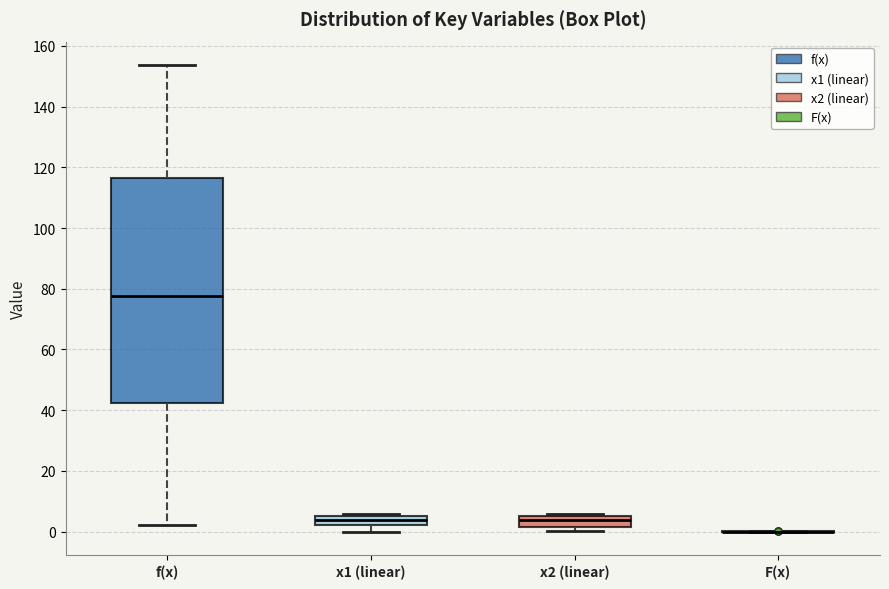

Where is the upper edge of the box for f(x) on the y-axis? The values are not printed on the chart, so give them approximately, as read against the axis.

116